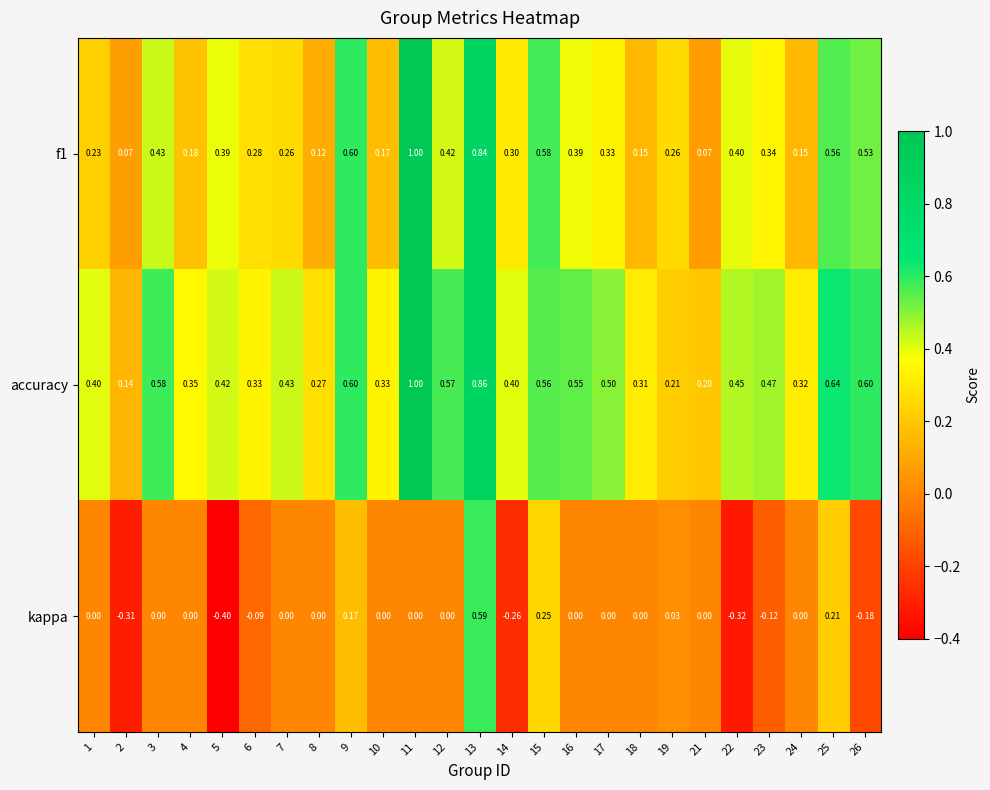

Is the value of kappa at 6 greater than the value of accuracy at 21?

No